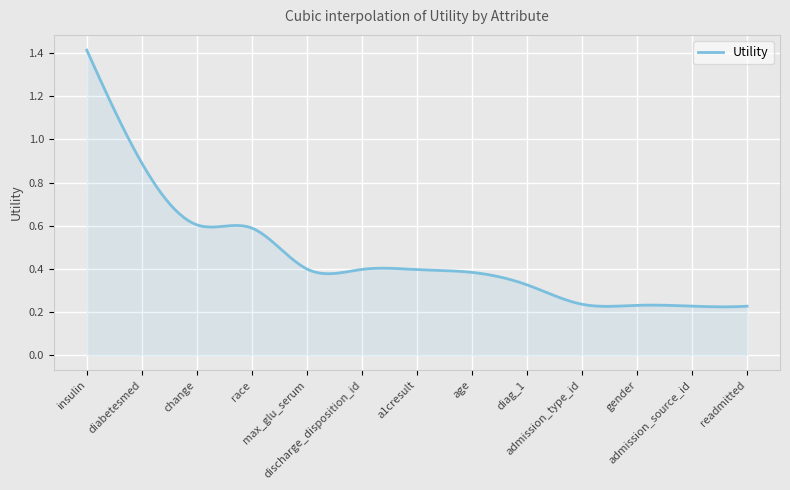

How many lines are shown in the chart?

1